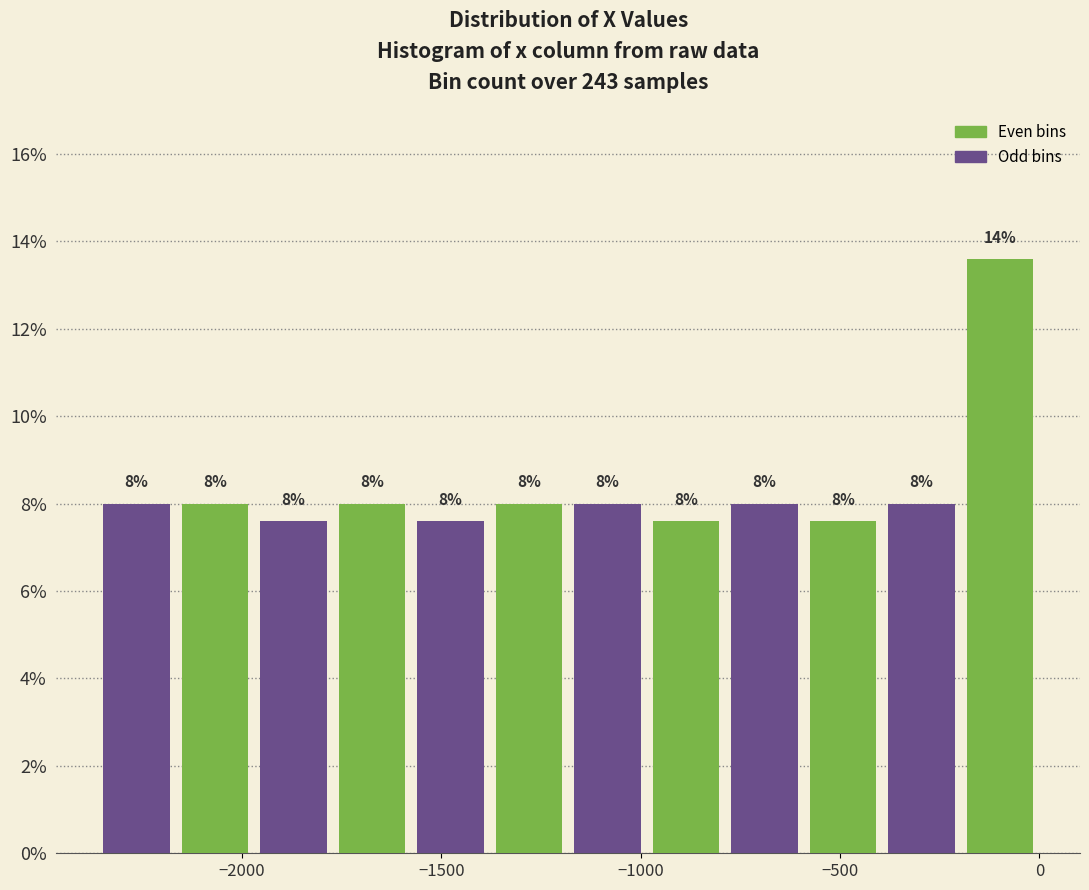

Read against the x-axis, roughly where is the centre of the tallest bar?

-100